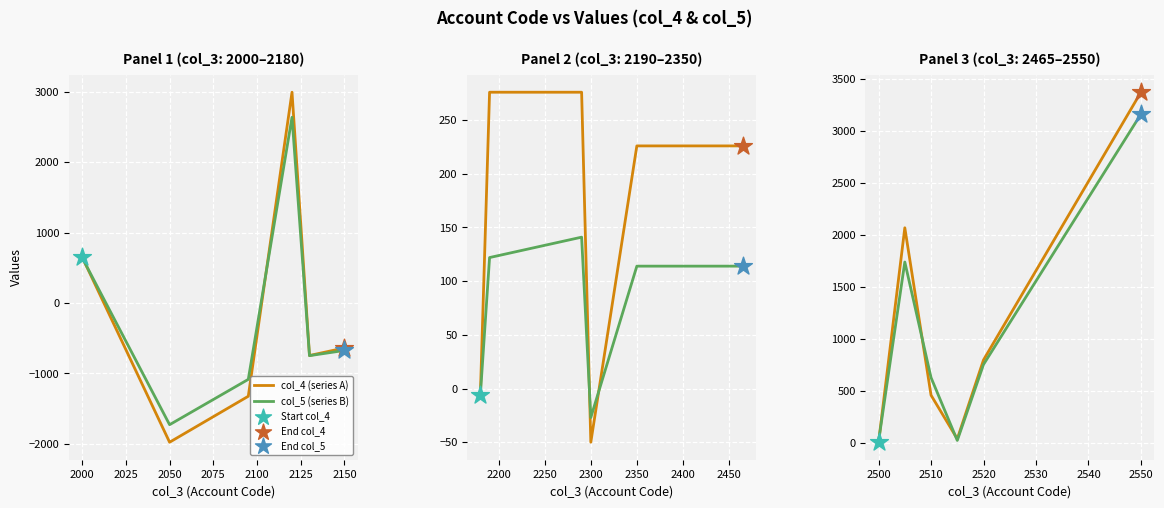

What are all the series names shown in the legend?

col_4 (series A), col_5 (series B)